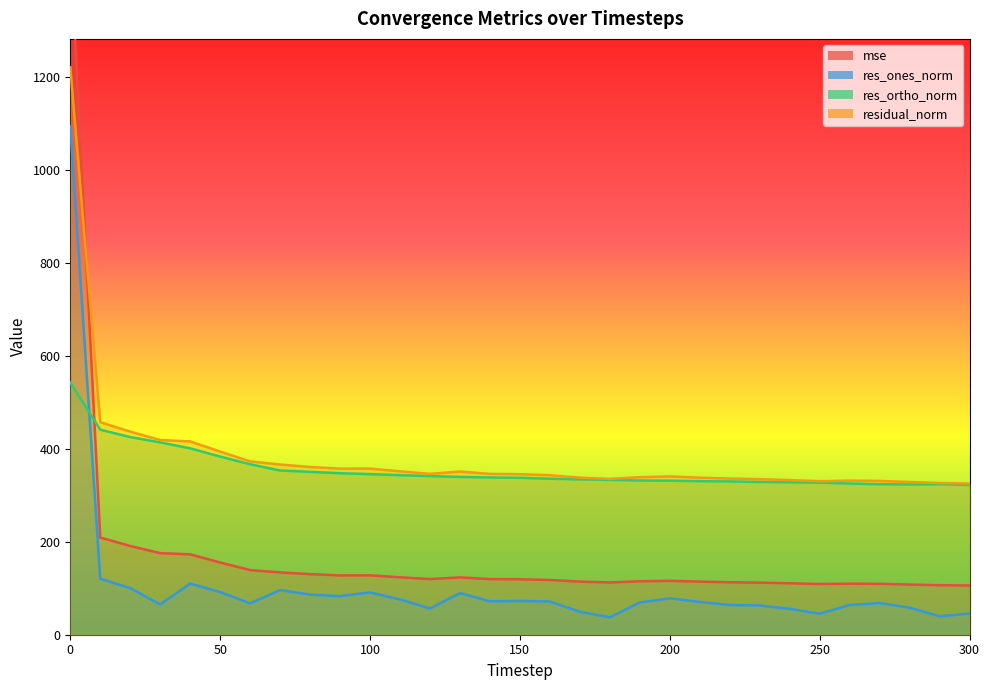

Which has a higher value, 110 or 80?

80